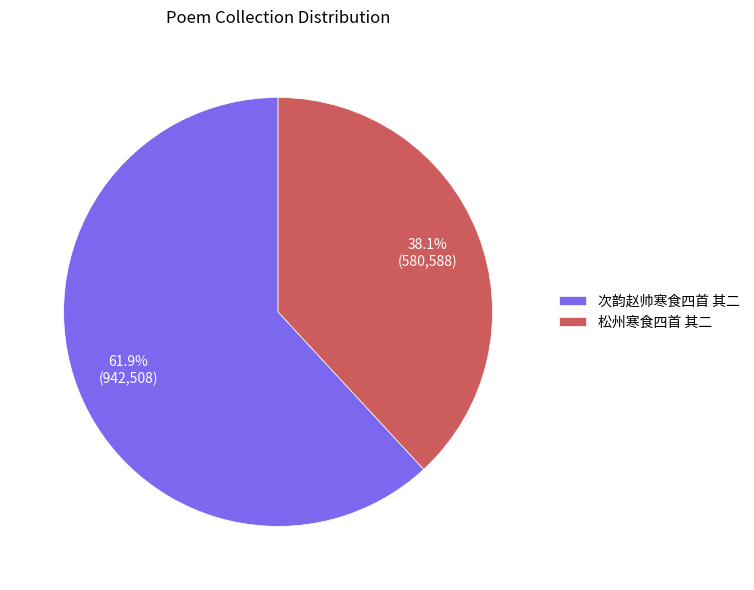

The 次韵赵帅寒食四首 其二 slice represents 56% of the pie. True or false?

False